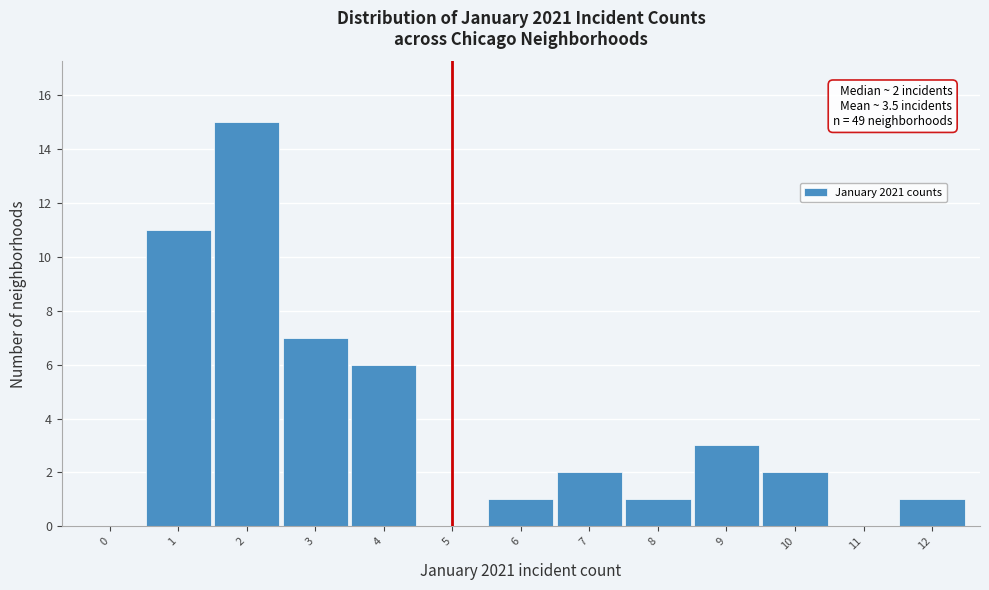

Over which range of the x-axis is the bar tallest?

1.5 to 2.5